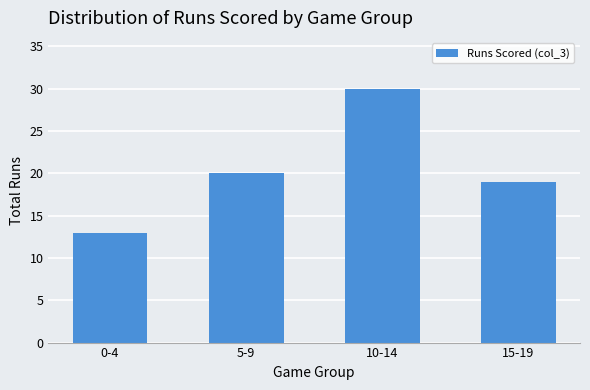

What is the greatest value displayed?

30